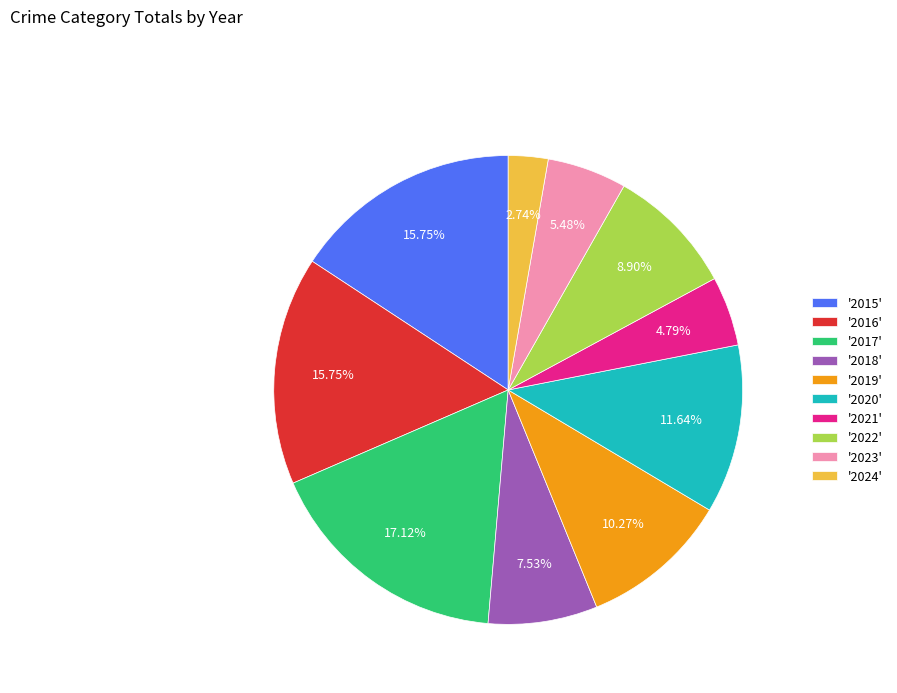

What is the largest slice in the pie chart?

'2017'